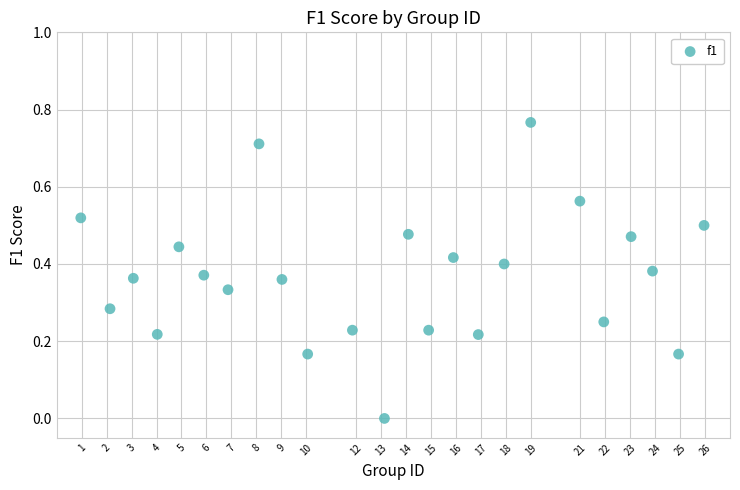

What is the range of X values (max minus min)?

25.0